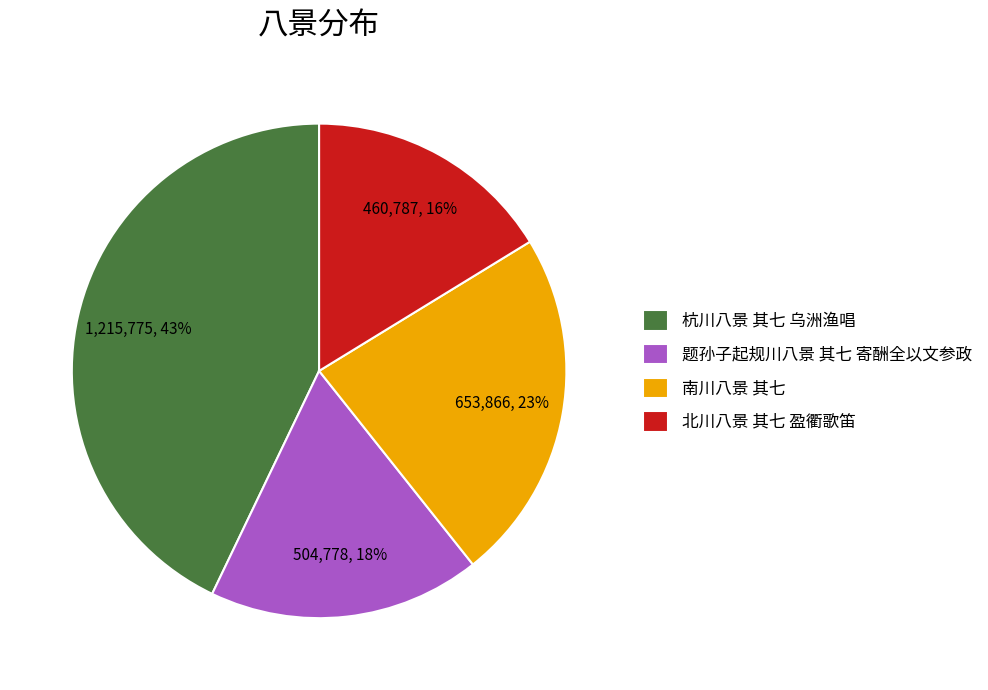

Which has a higher value, 北川八景 其七 盈衢歌笛 or 题孙子起规川八景 其七 寄酬全以文参政?

题孙子起规川八景 其七 寄酬全以文参政